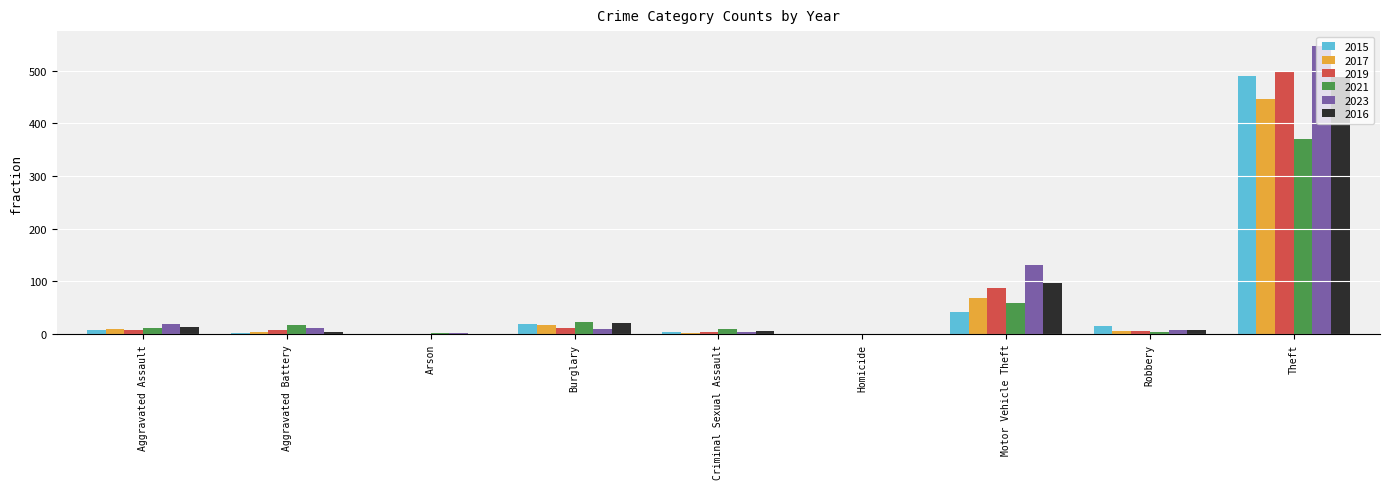

True or false: 2023 has a value of 19 at Aggravated Assault.

True